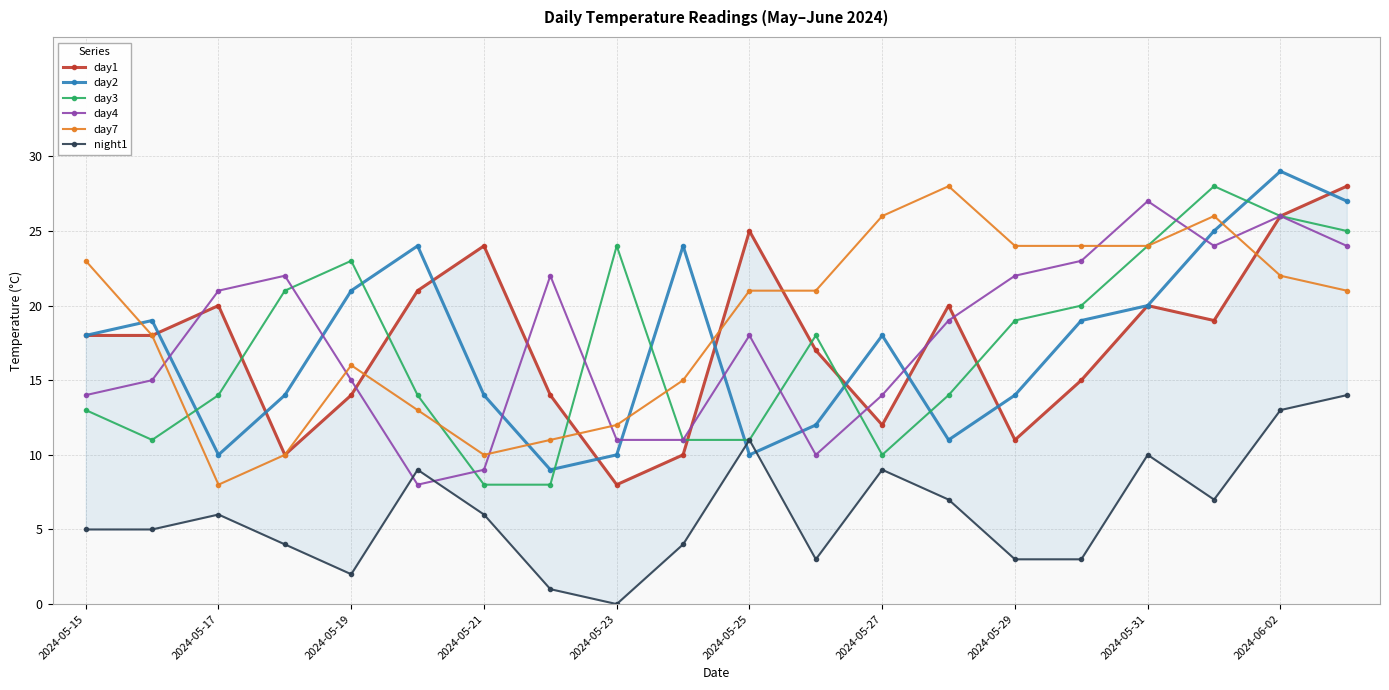

Reading left to right, list all the values displayed in this chart.

day1: 18	18	20	10	14	21	24	14	8	10	25	17	12	20	11	15	20	19	26	28
day2: 18	19	10	14	21	24	14	9	10	24	10	12	18	11	14	19	20	25	29	27
day3: 13	11	14	21	23	14	8	8	24	11	11	18	10	14	19	20	24	28	26	25
day4: 14	15	21	22	15	8	9	22	11	11	18	10	14	19	22	23	27	24	26	24
day7: 23	18	8	10	16	13	10	11	12	15	21	21	26	28	24	24	24	26	22	21
night1: 5	5	6	4	2	9	6	1	0	4	11	3	9	7	3	3	10	7	13	14